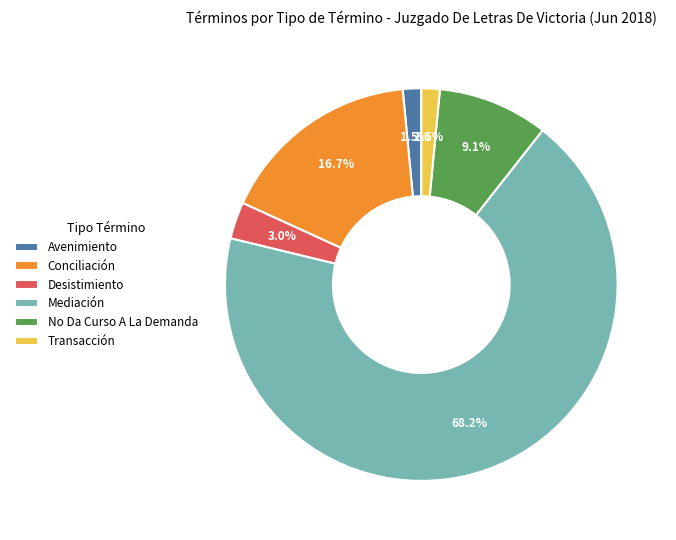

How many slices are in this pie chart?

6